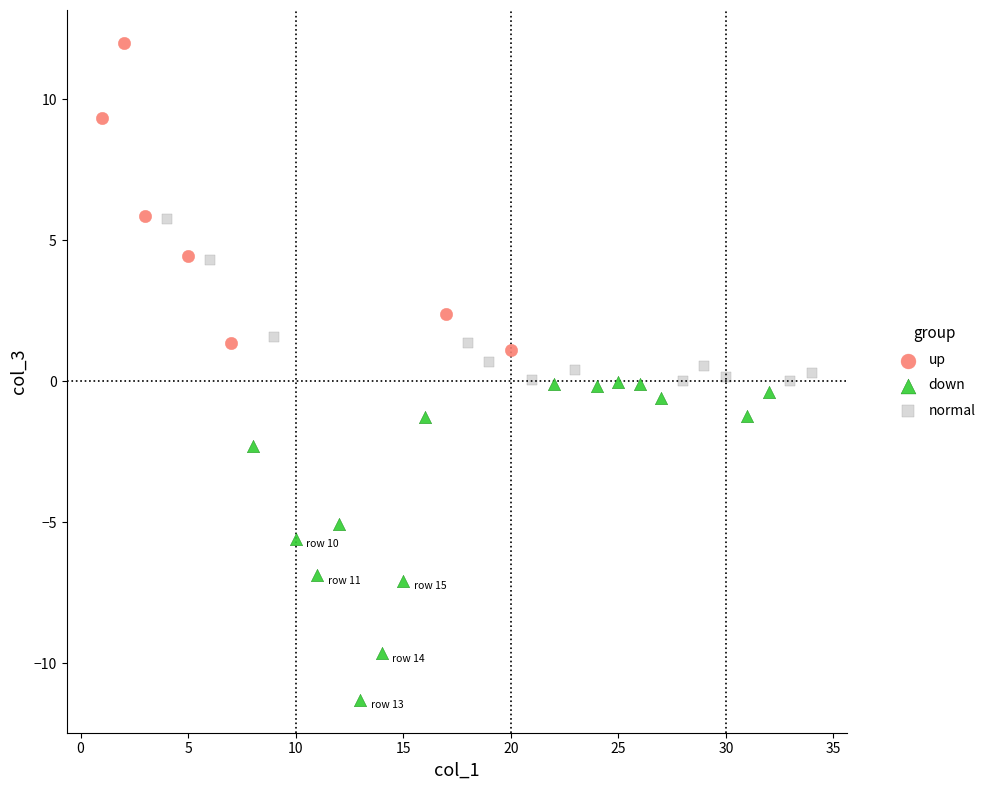

Which series reaches the maximum Y coordinate?

up